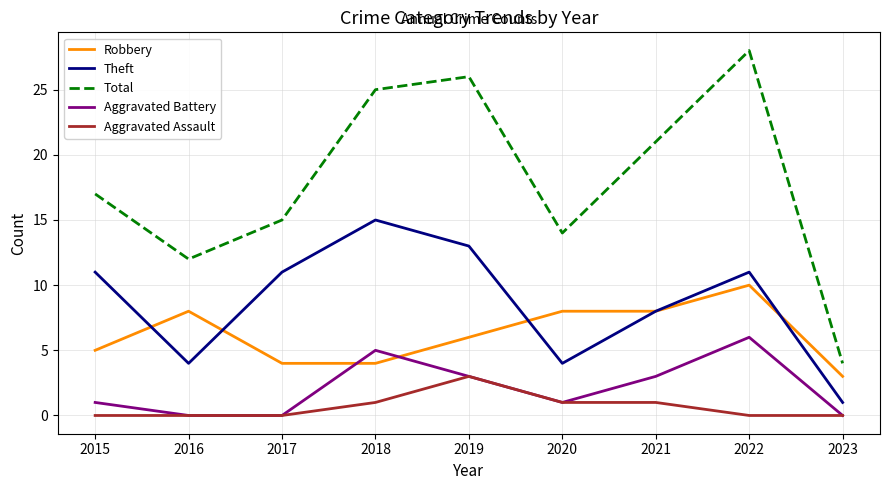

Rank the series by their maximum value, from lowest to highest.

Aggravated Assault, Aggravated Battery, Robbery, Theft, Total